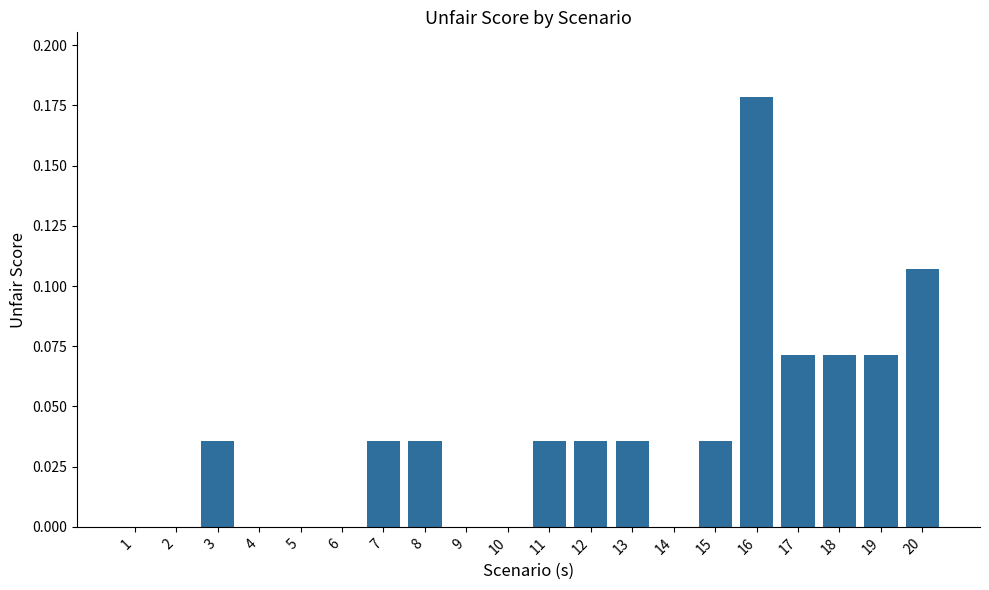

Is it true that the value at 15 is 0.1?

False